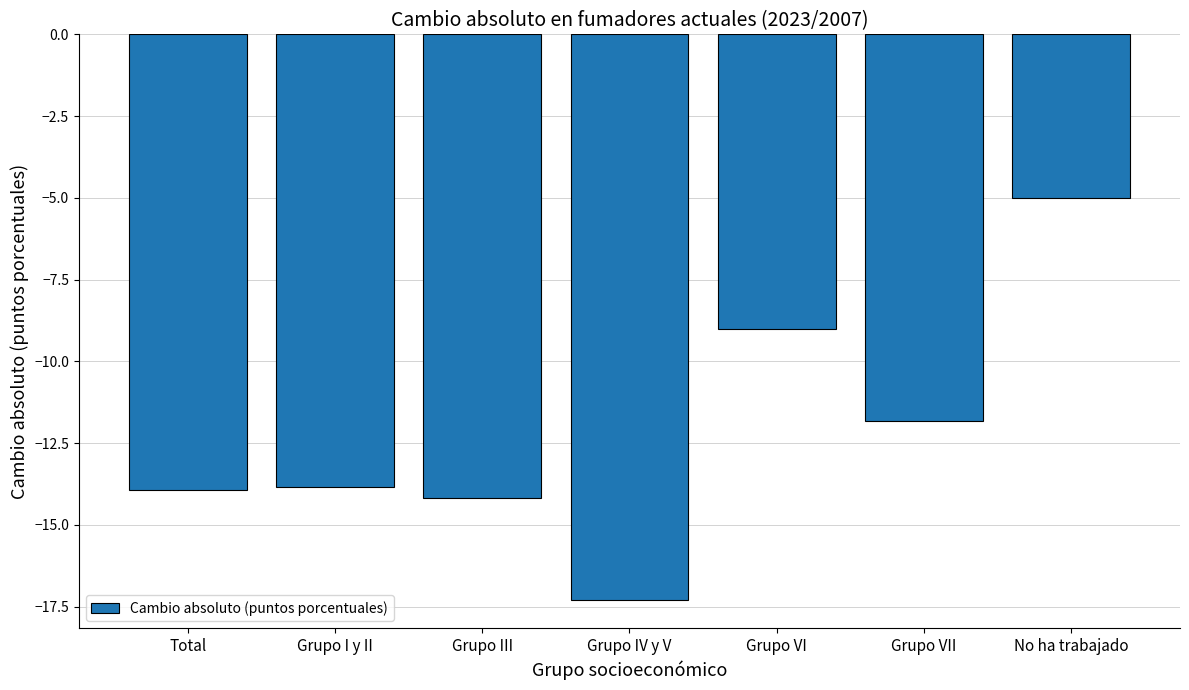

Are the bars grouped side by side (vs. stacked)?

No